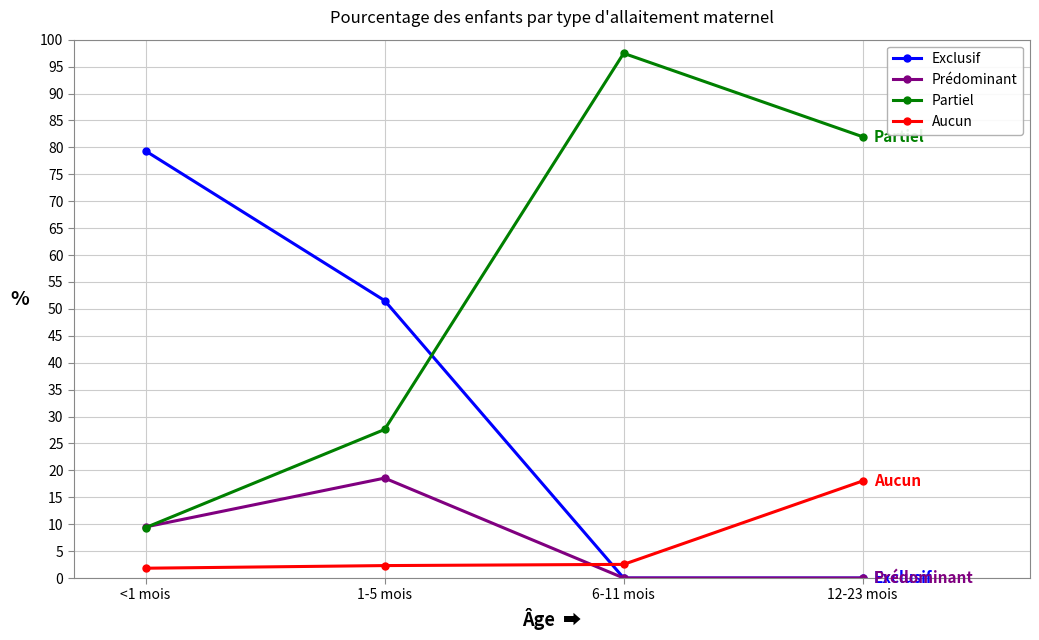

Which series has the largest total across all categories?

Partiel